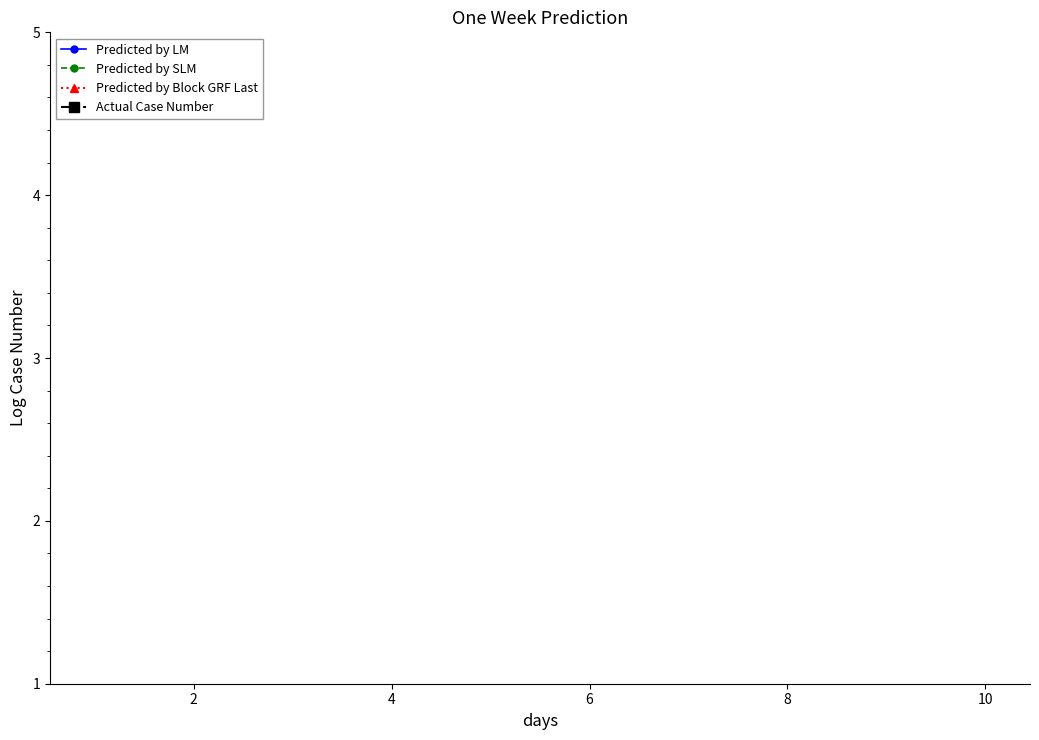

The value of Predicted by SLM at 10 is 23.4. True or false?

False